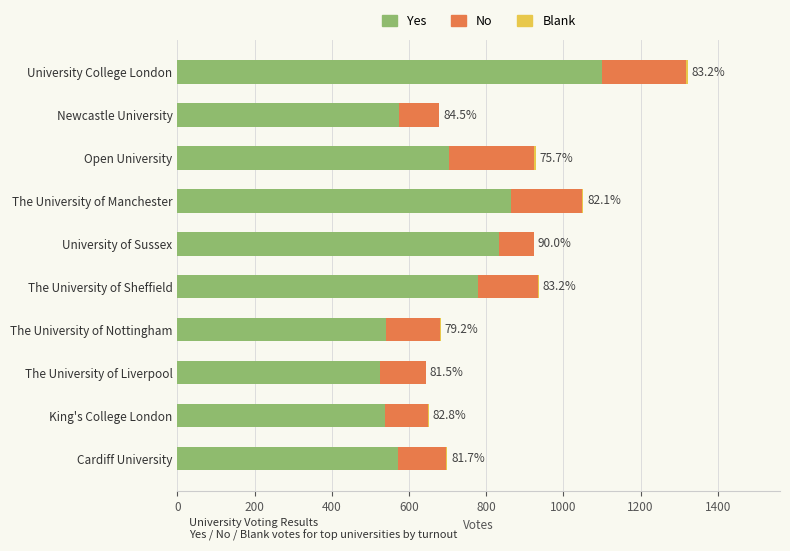

Is it true that Yes equals 703 at Open University?

True